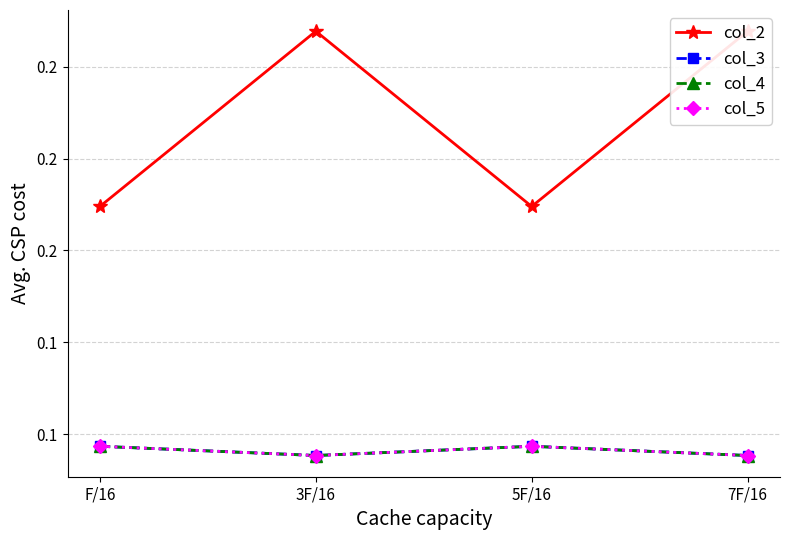

Which category has the highest value in the col_5 series?

F/16